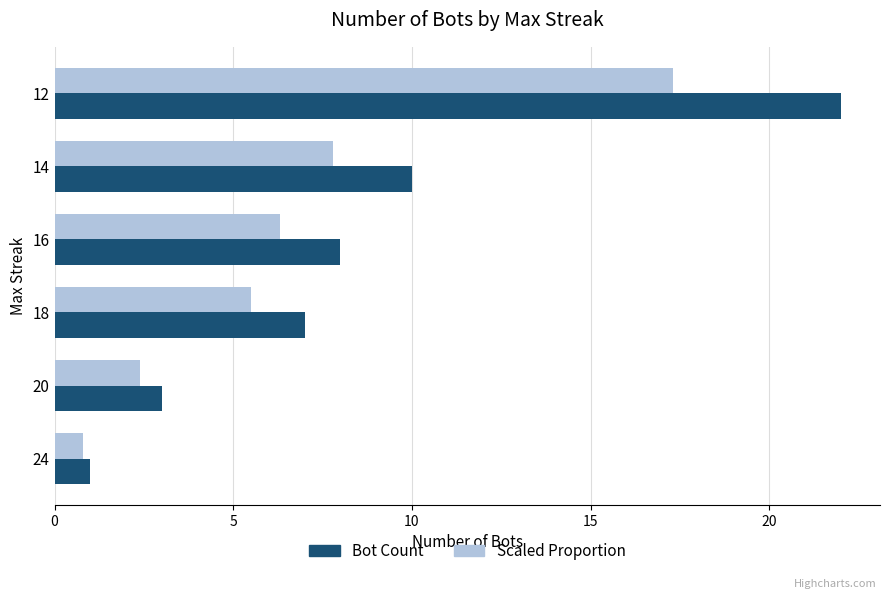

List the series in order of their peak value, highest first.

Bot Count, Scaled Proportion